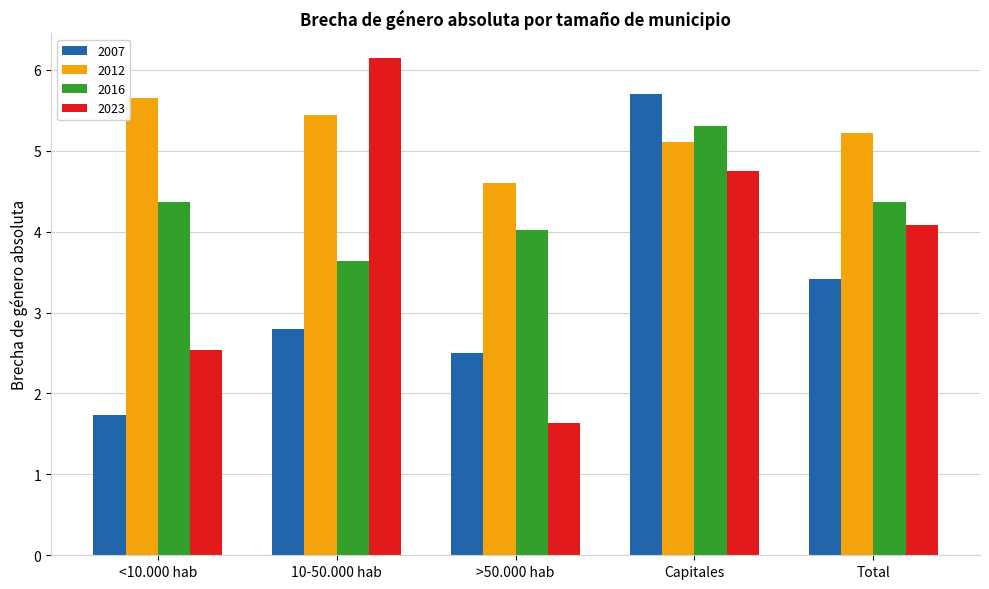

Are the bars horizontal?

No